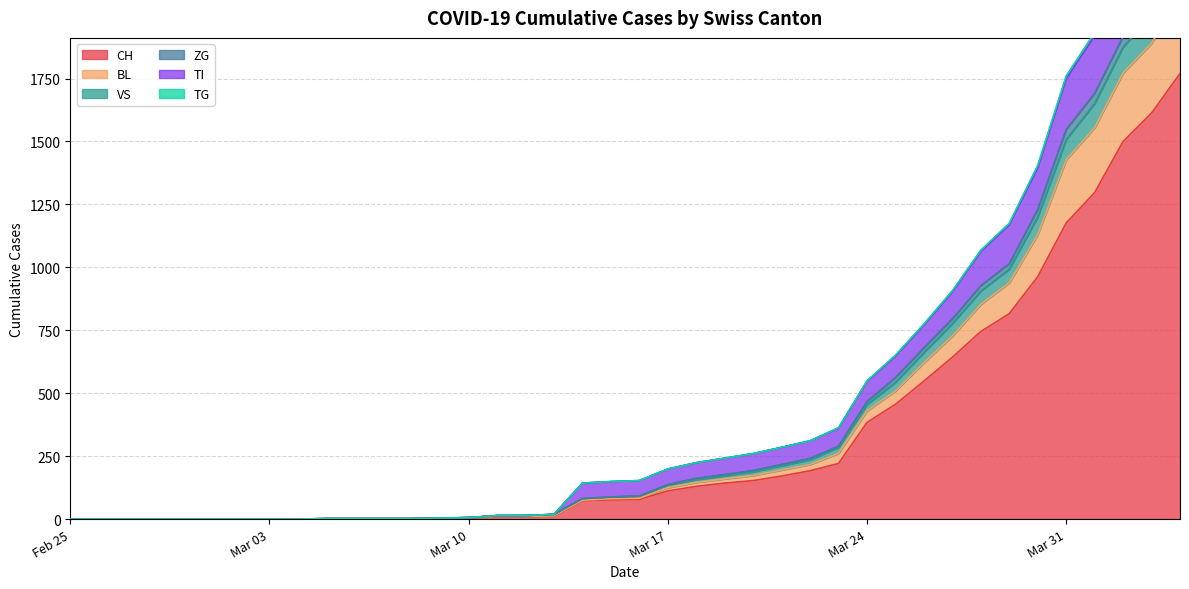

What is the label of the 39th point from the right?

2020-02-26